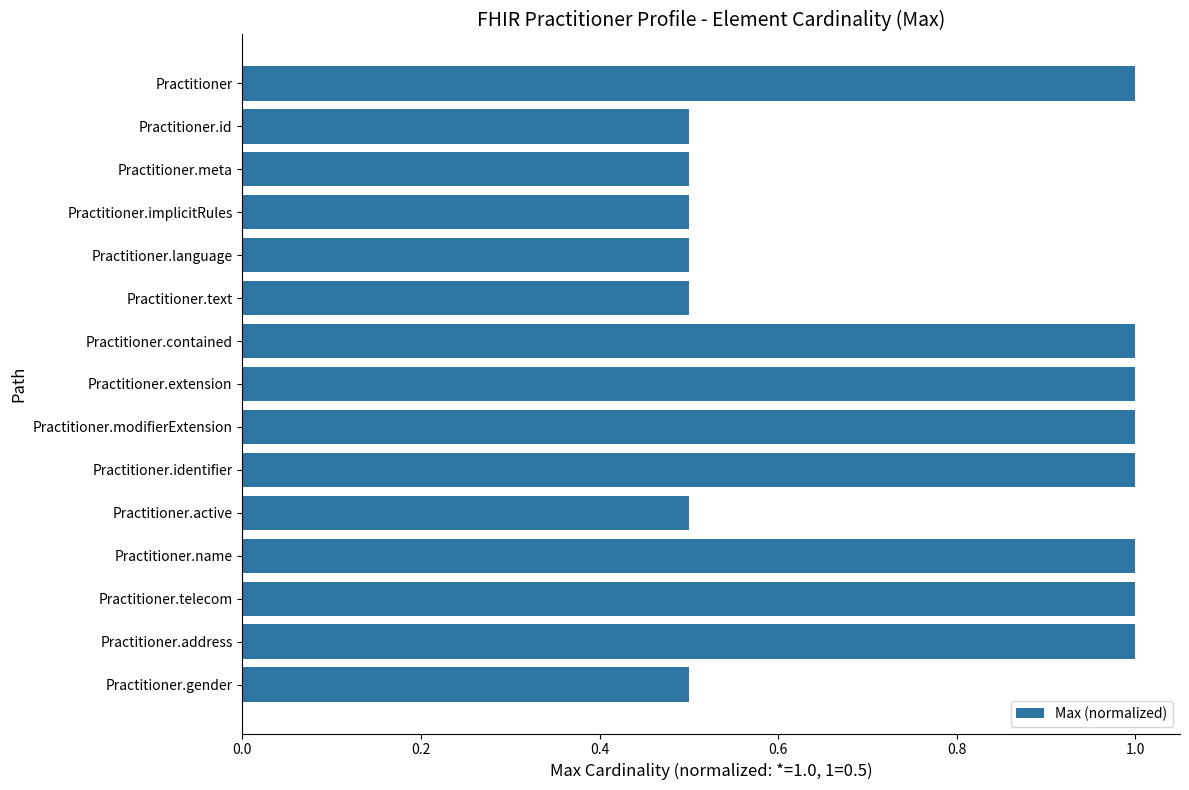

Which has a higher value, Practitioner.active or Practitioner.modifierExtension?

Practitioner.modifierExtension